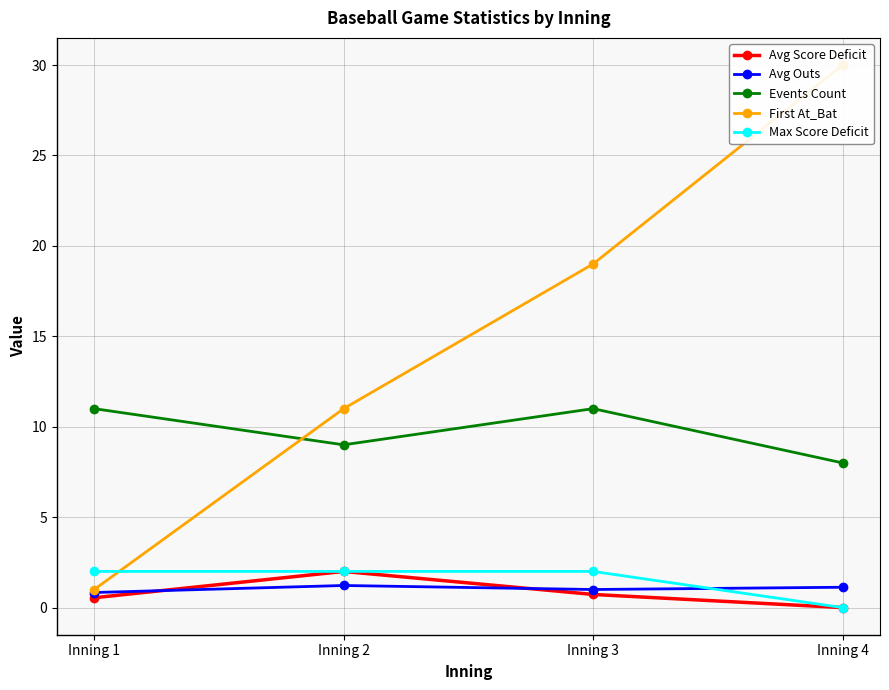

How many lines are shown in the chart?

5